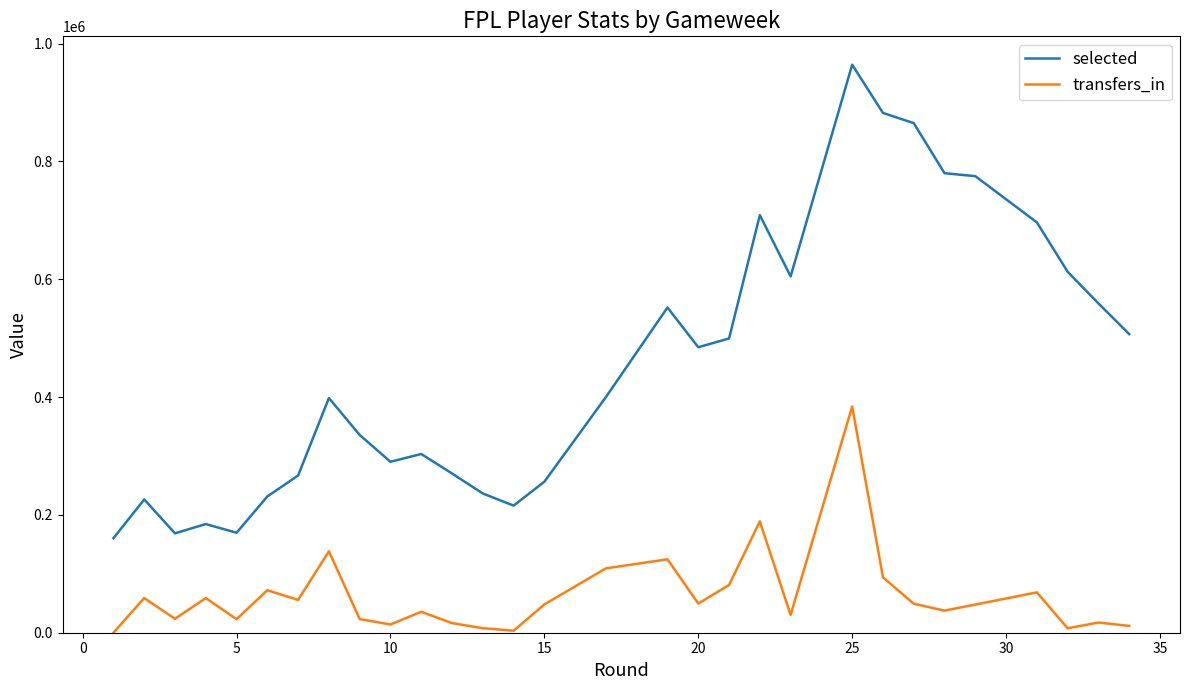

Which series has the largest total across all categories?

selected